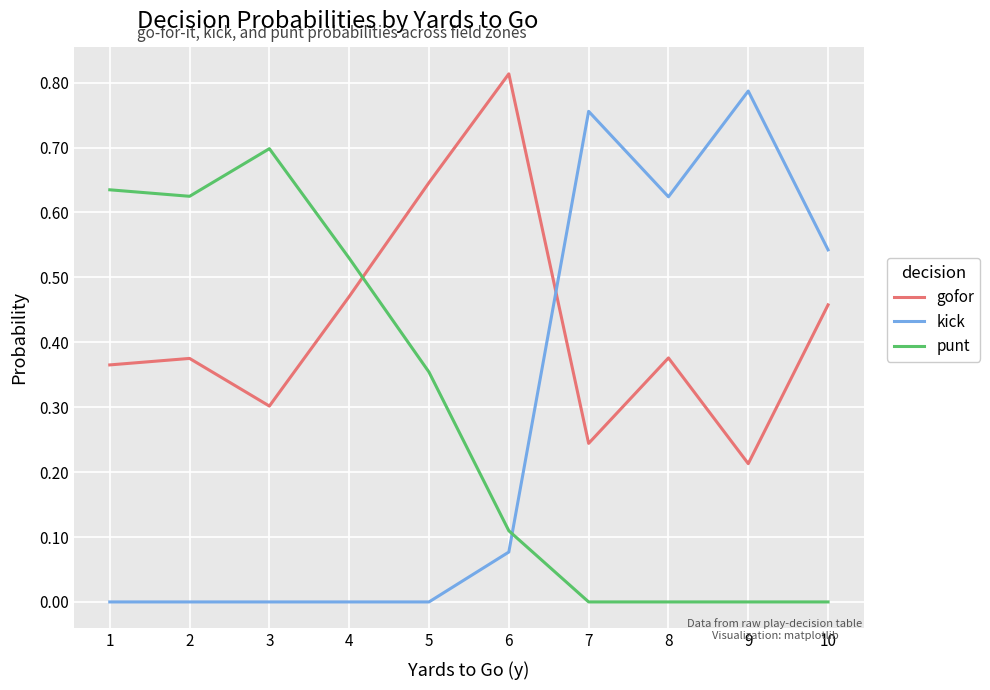

Is the value of kick at 4 greater than the value of punt at 4?

No